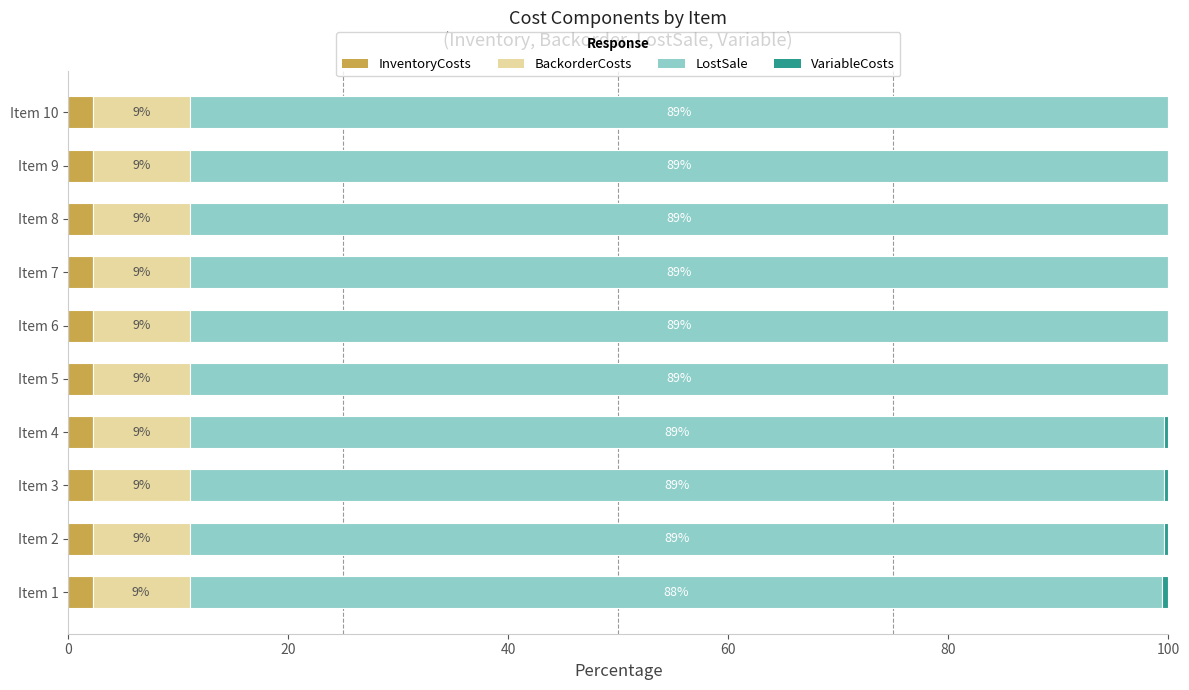

What is the total value across all series at Item 7?

100.0